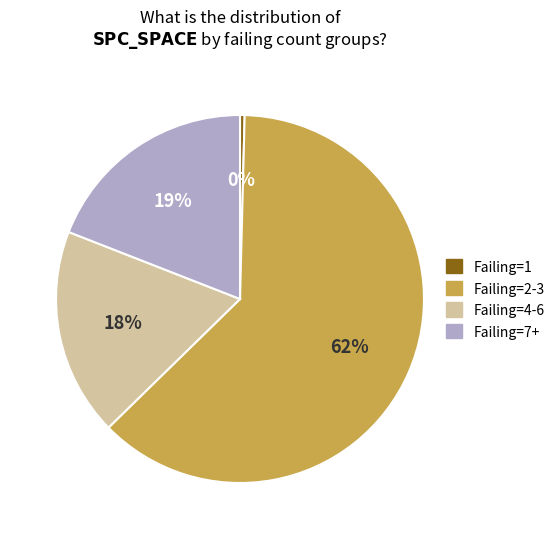

Is there a majority slice in this chart?

Yes